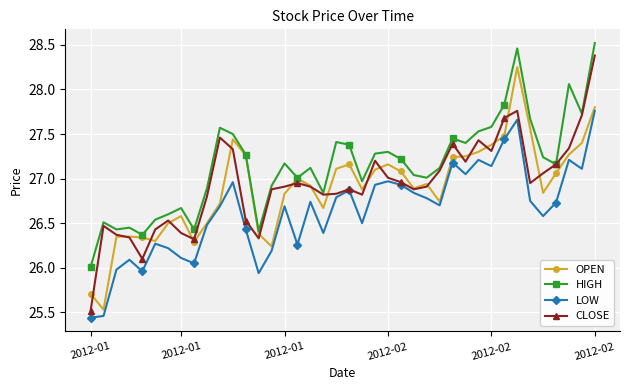

True or false: HIGH has more than 0 points higher than both neighbors.

True